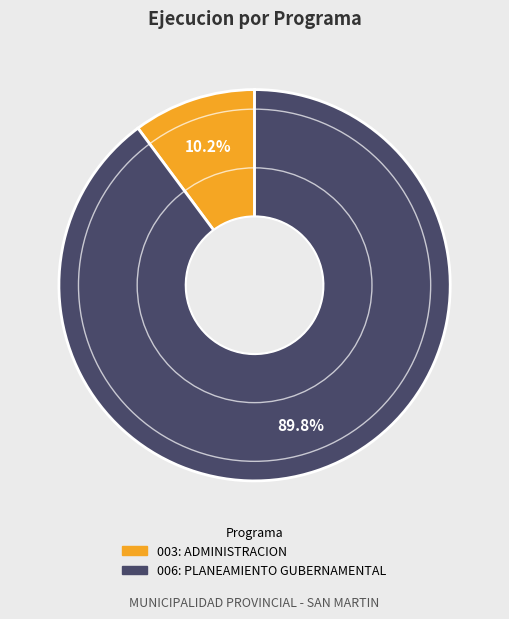

How many segments does this pie chart have?

2